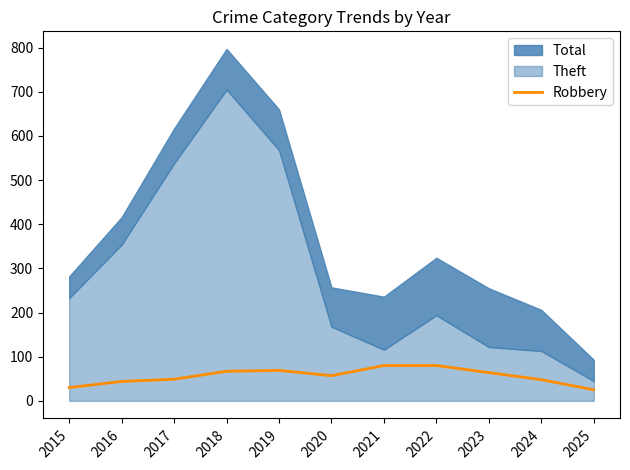

True or false: Robbery has a value of 77 at 2016.

False